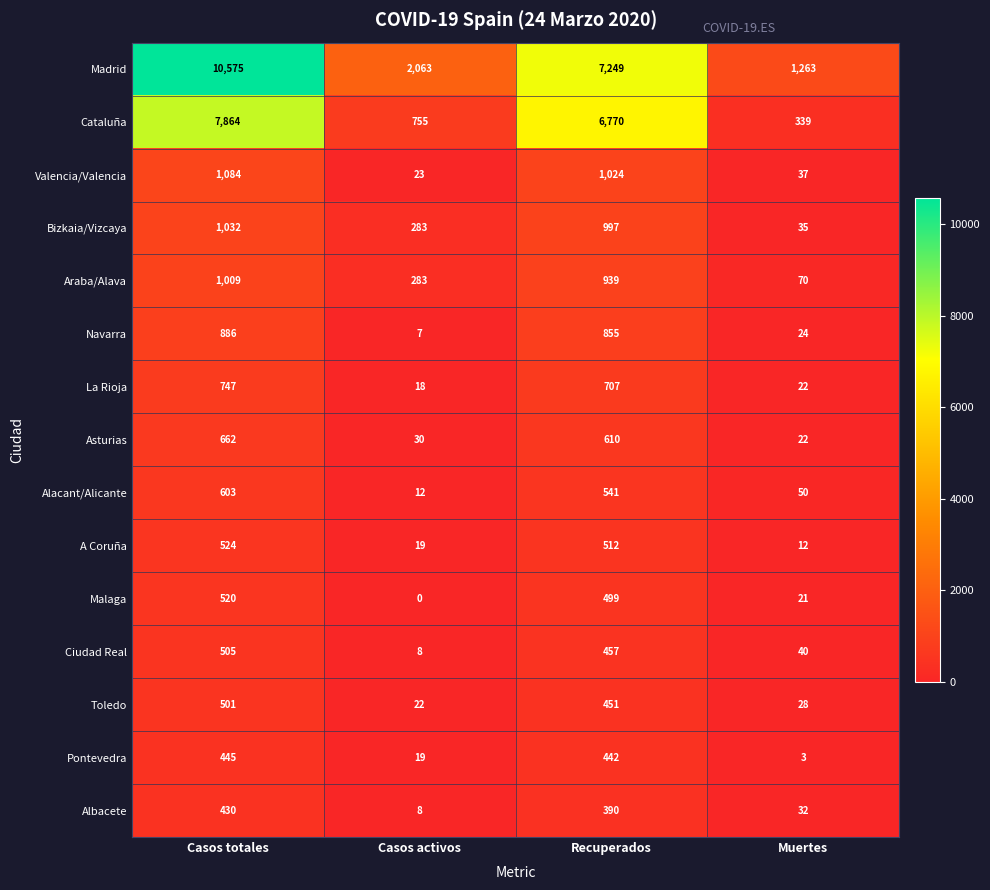

What is the difference between the second highest and second lowest values in the Cataluña series?

6015